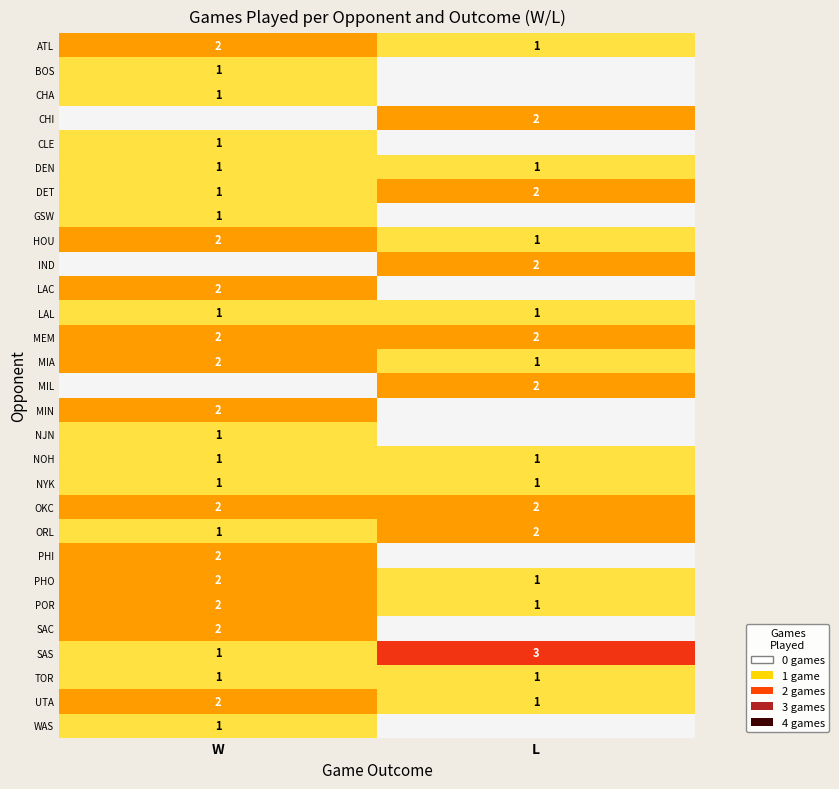

Is it true that LAC equals 1 at W?

False